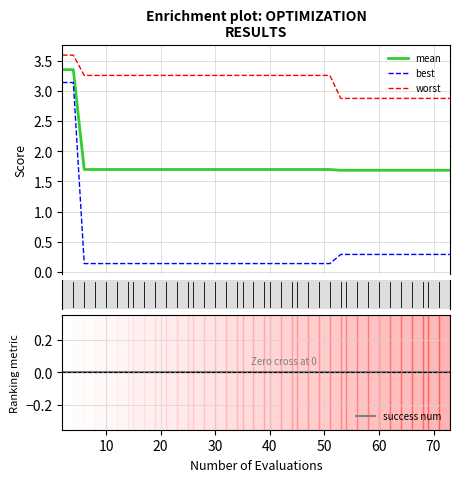

True or false: best and mean intersect in this chart.

False